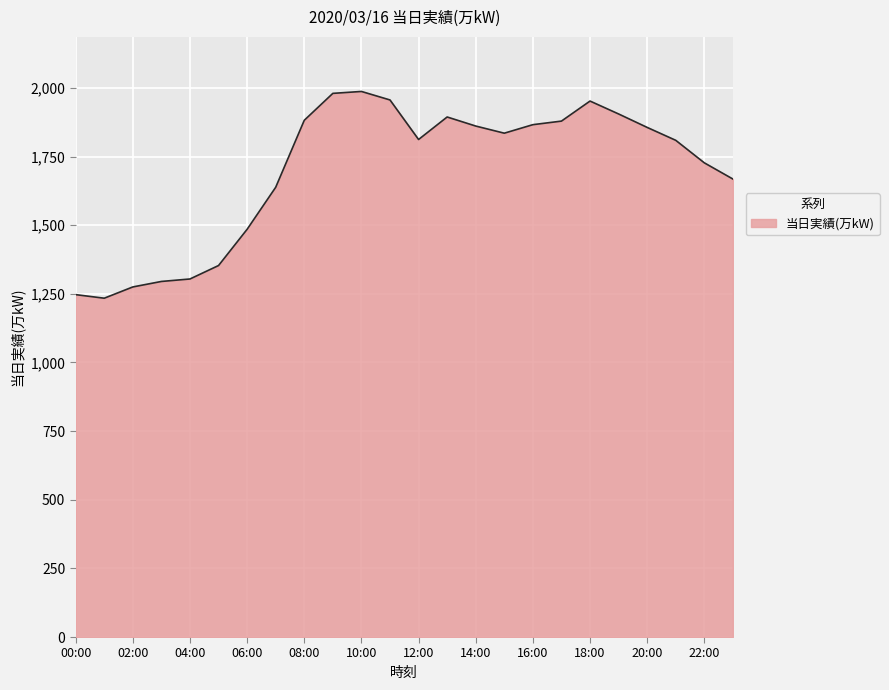

What is the minimum value shown in the chart?

1234